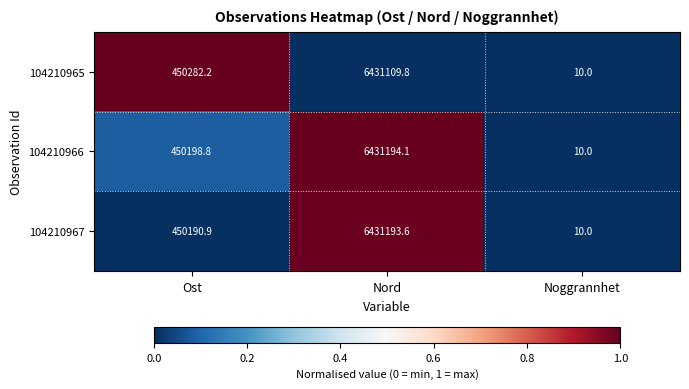

List the series in order of their peak value, highest first.

104210966, 104210967, 104210965